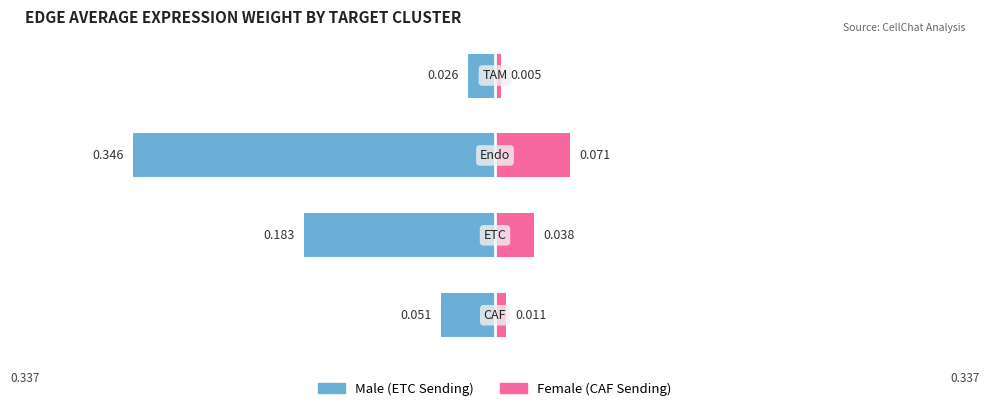

At 0, list the series in order from smallest to largest.

Male, Female